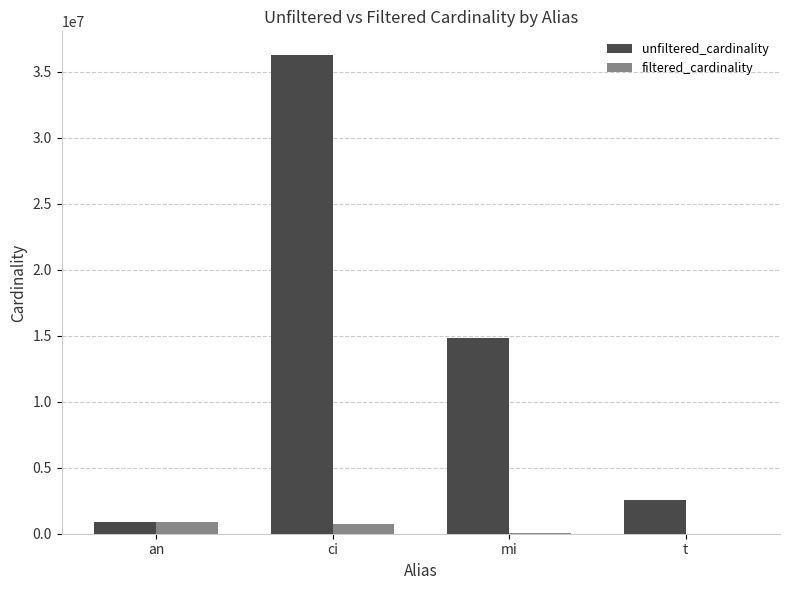

The value of filtered_cardinality at an is 901343. True or false?

True